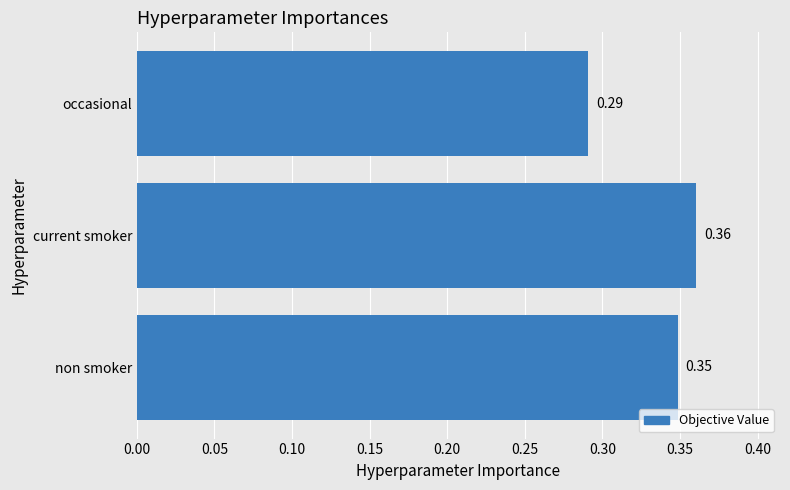

What is the sum of all values?

1.0